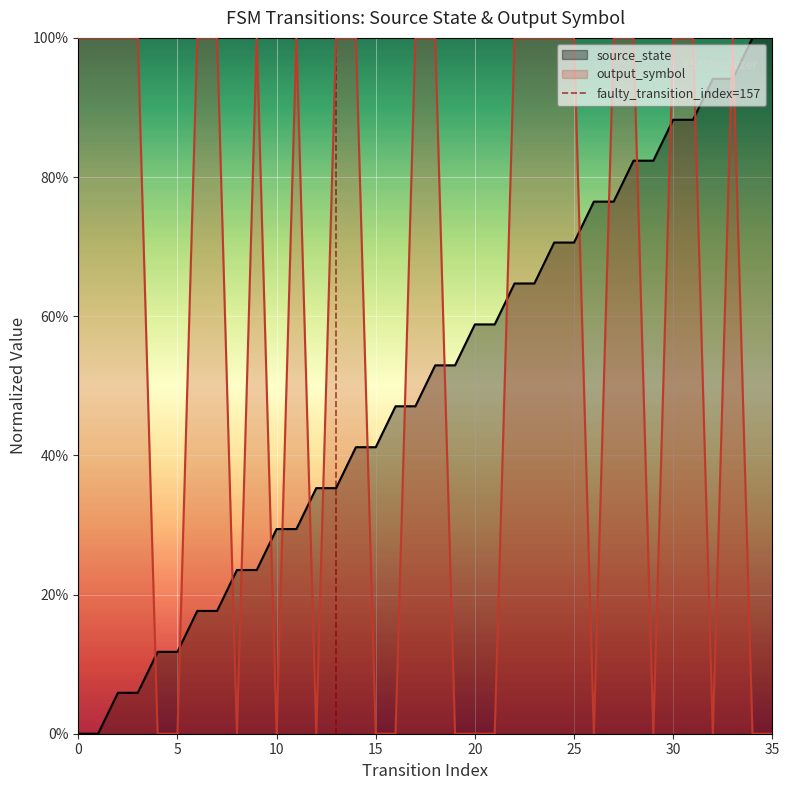

What is the value of the source_state point at the 21st from the left?

0.6